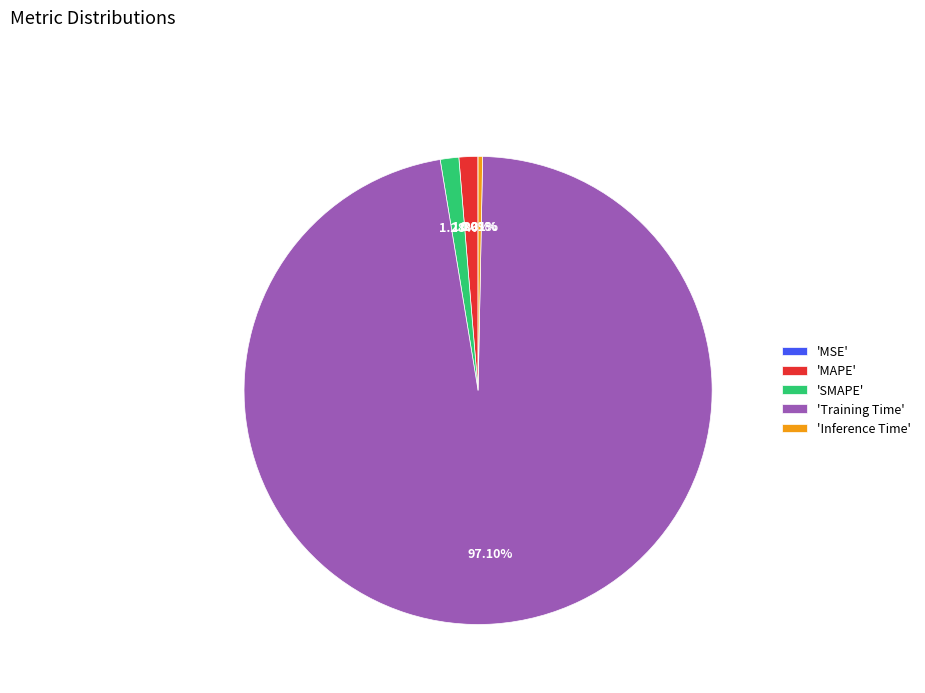

Does any single category account for the majority?

Yes